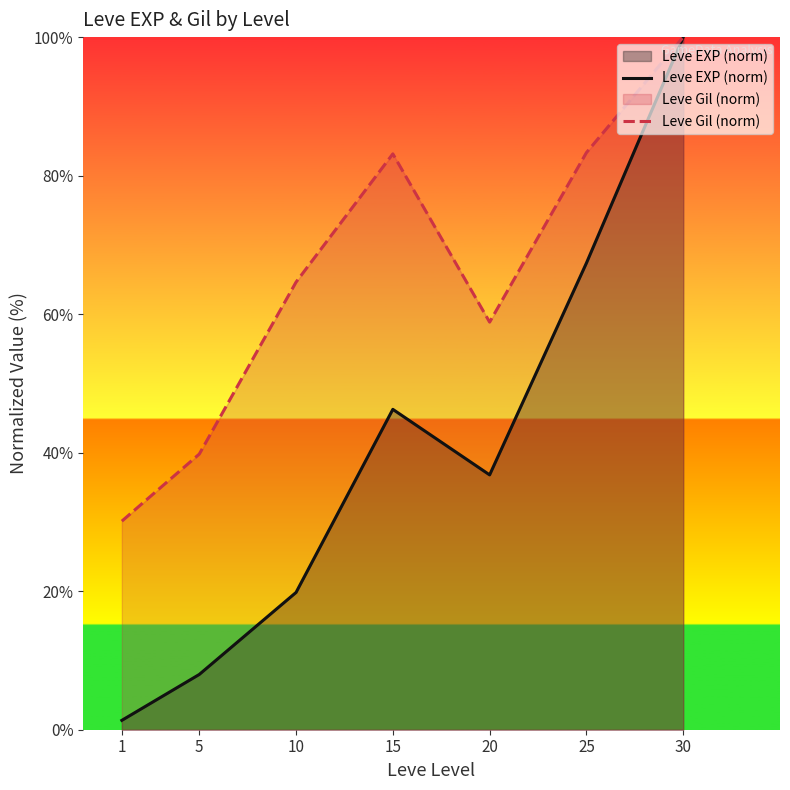

What is the spread (max minus min) of values at 20?

22.1